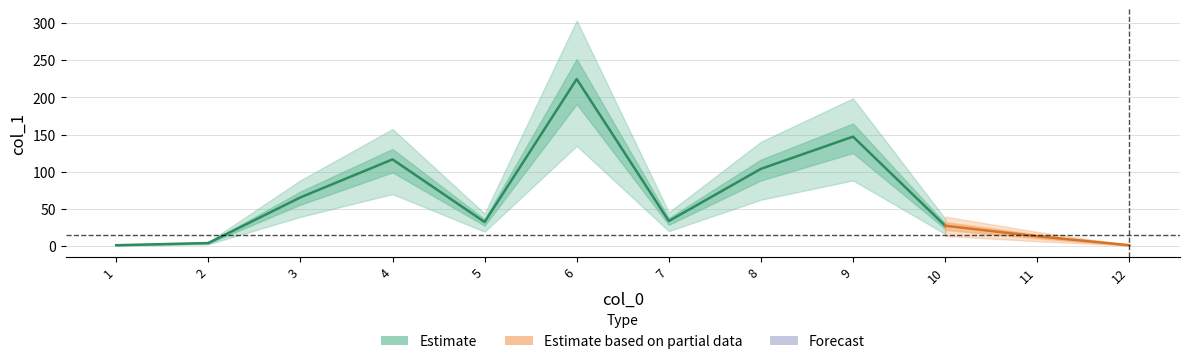

What is the value of the 10th point from the left?

27.4